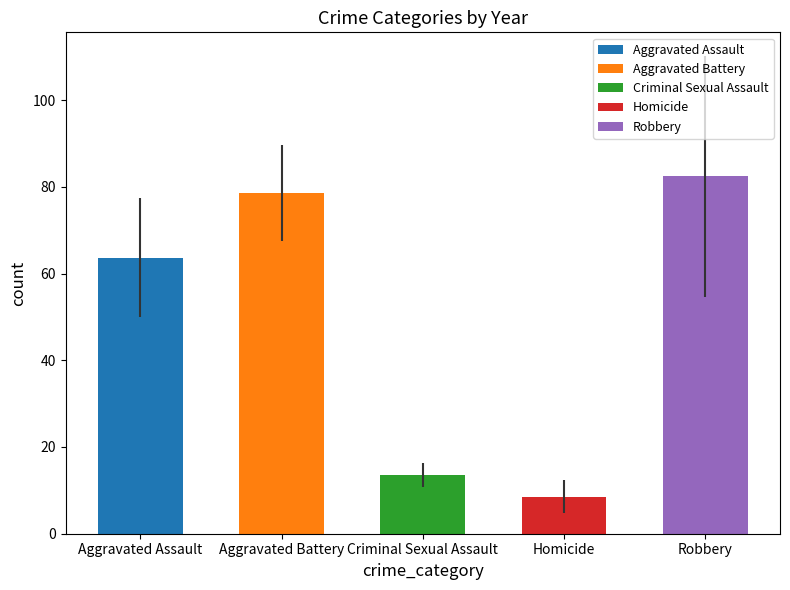

Reading right to left, transcribe all the data shown in this chart.

Aggravated Assault: 82	83	46	64	65	71	49	49
Aggravated Battery: 71	79	71	68	79	97	96	68
Criminal Sexual Assault: 13	13	9	15	18	10	16	14
Homicide: 14	10	10	7	5	13	7	2
Robbery: 62	46	51	71	100	105	131	93